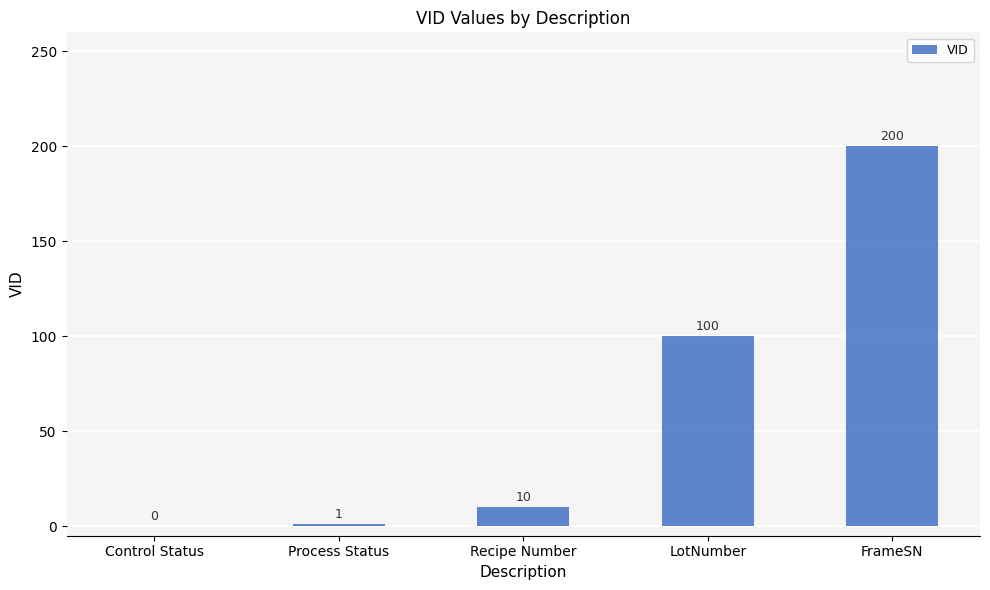

What is the sum of all values?

311